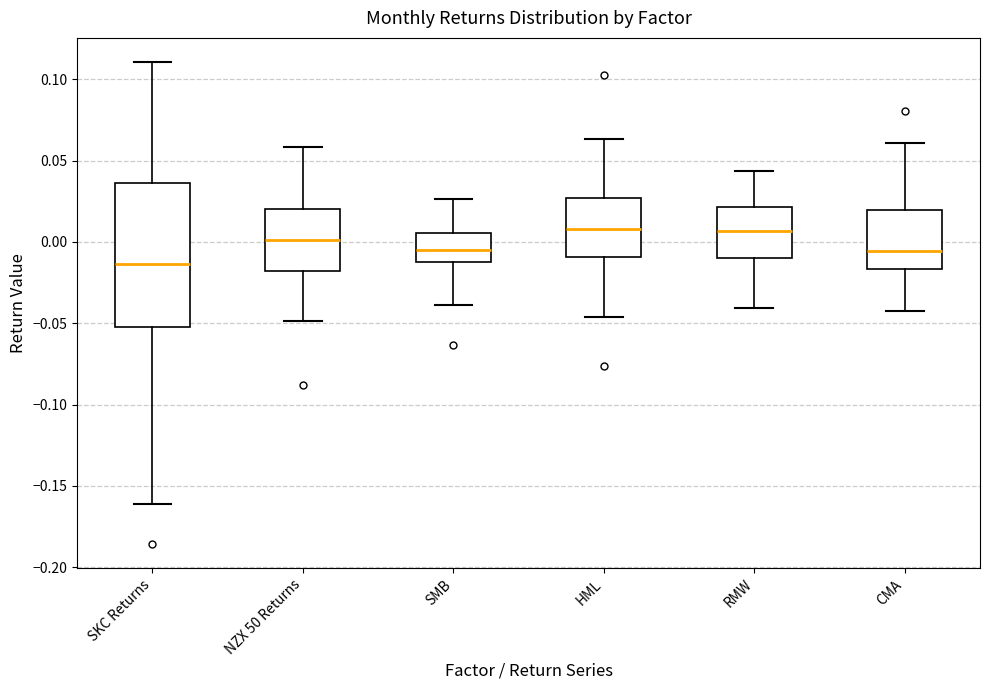

Where does the median line of the box for RMW sit on the y-axis? The values are not printed on the chart, so give them approximately, as read against the axis.

0.005